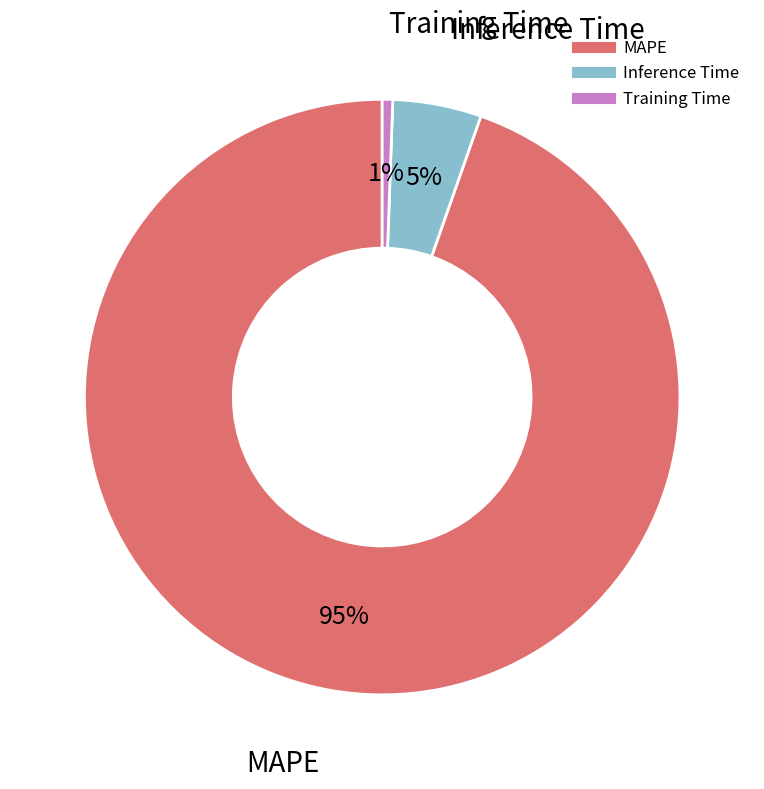

What is the largest slice in the pie chart?

MAPE